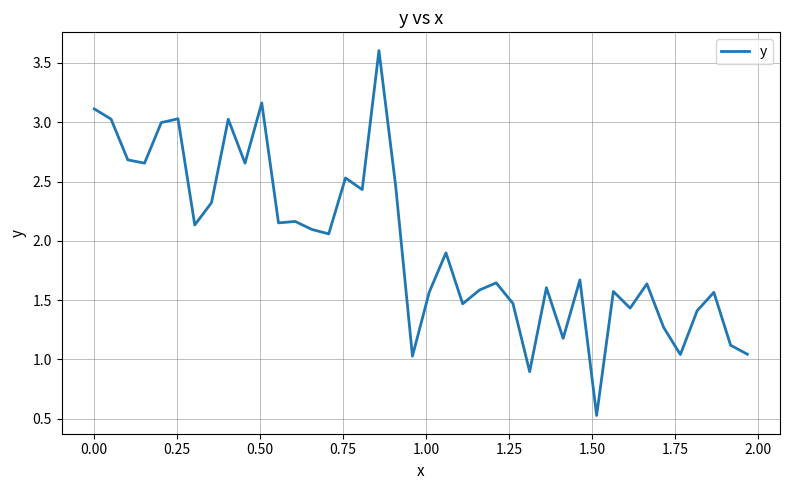

Does the chart display data point markers on the line(s)?

No